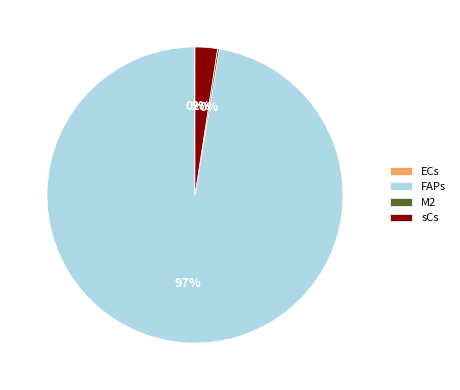

What is the largest slice in the pie chart?

FAPs